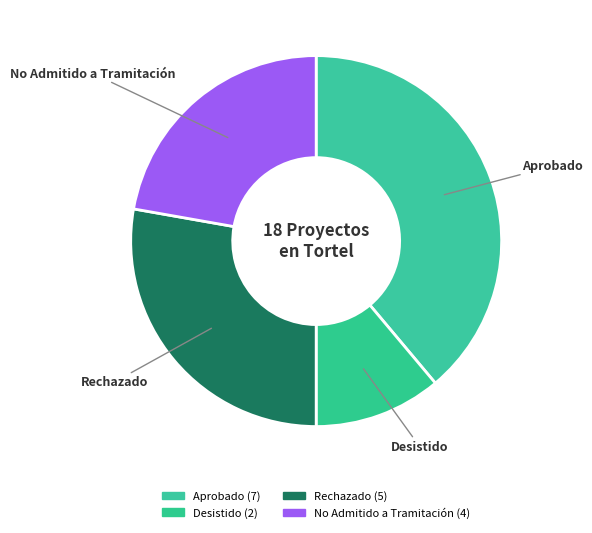

How many segments does this pie chart have?

4